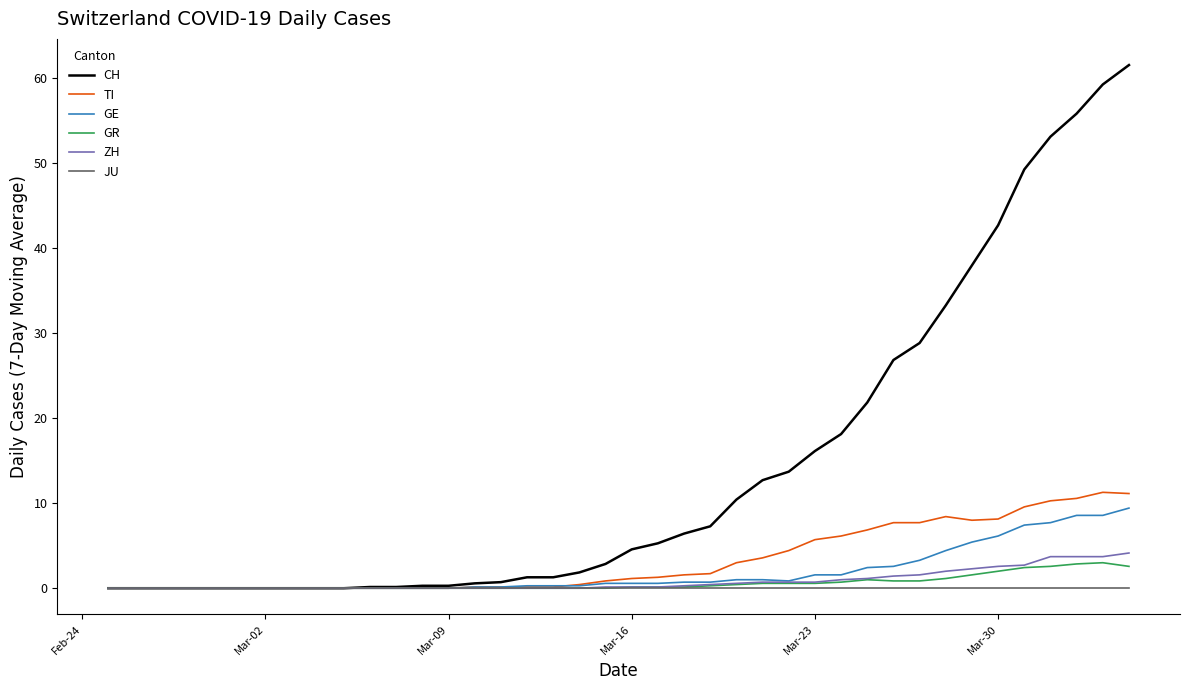

What is the maximum value for TI?

11.3